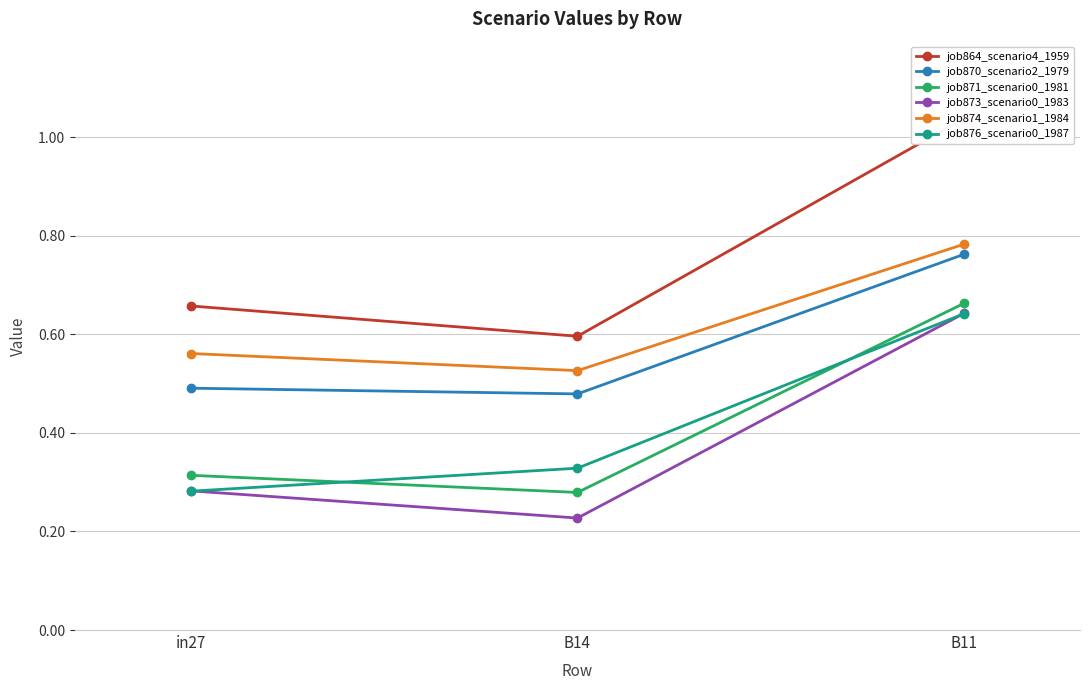

Which label corresponds to the smallest value in the chart?

B14